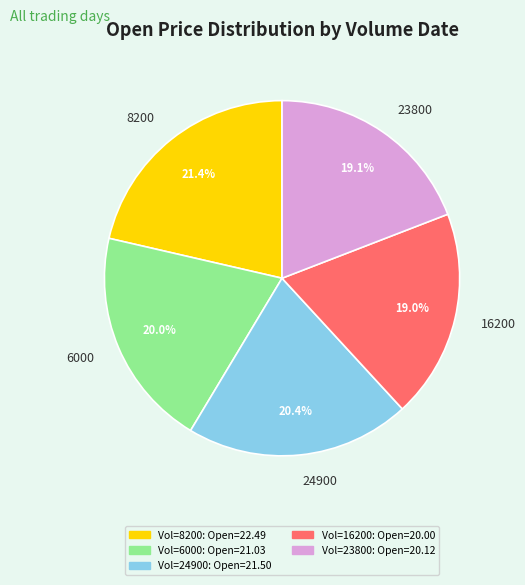

Approximately how many times larger is the value at 24900 compared to 8200?

1.0